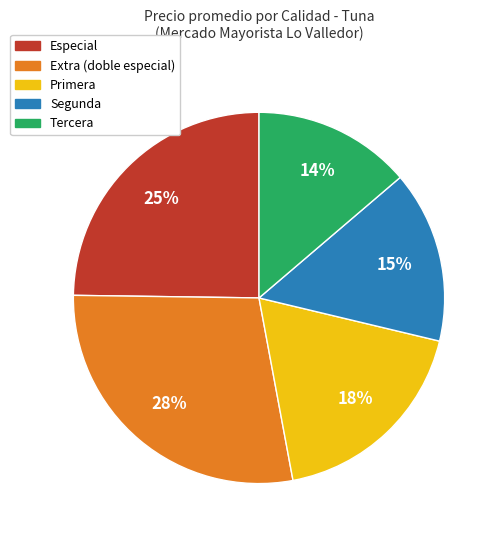

To the nearest percent, what is the average slice percentage?

20%